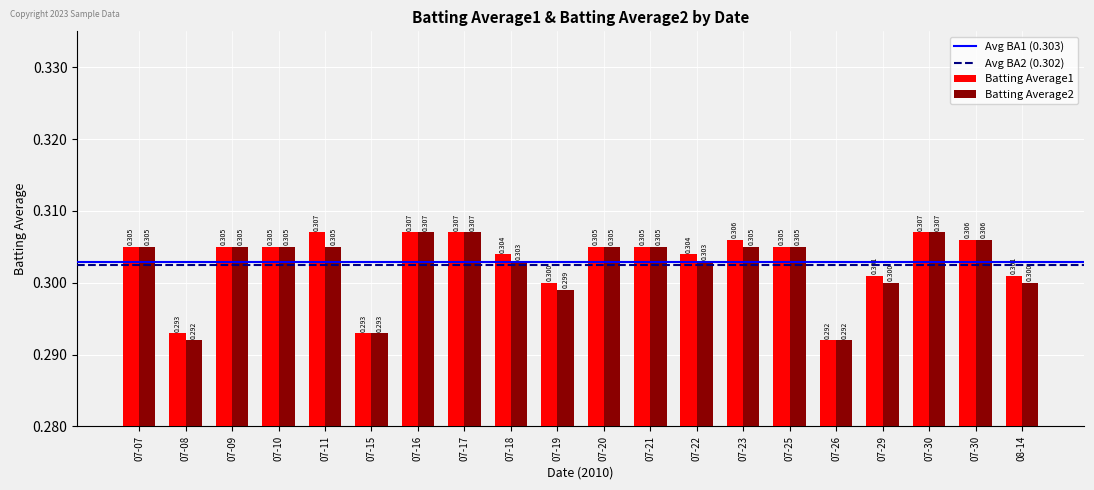

How many categories are shown in the chart?

20